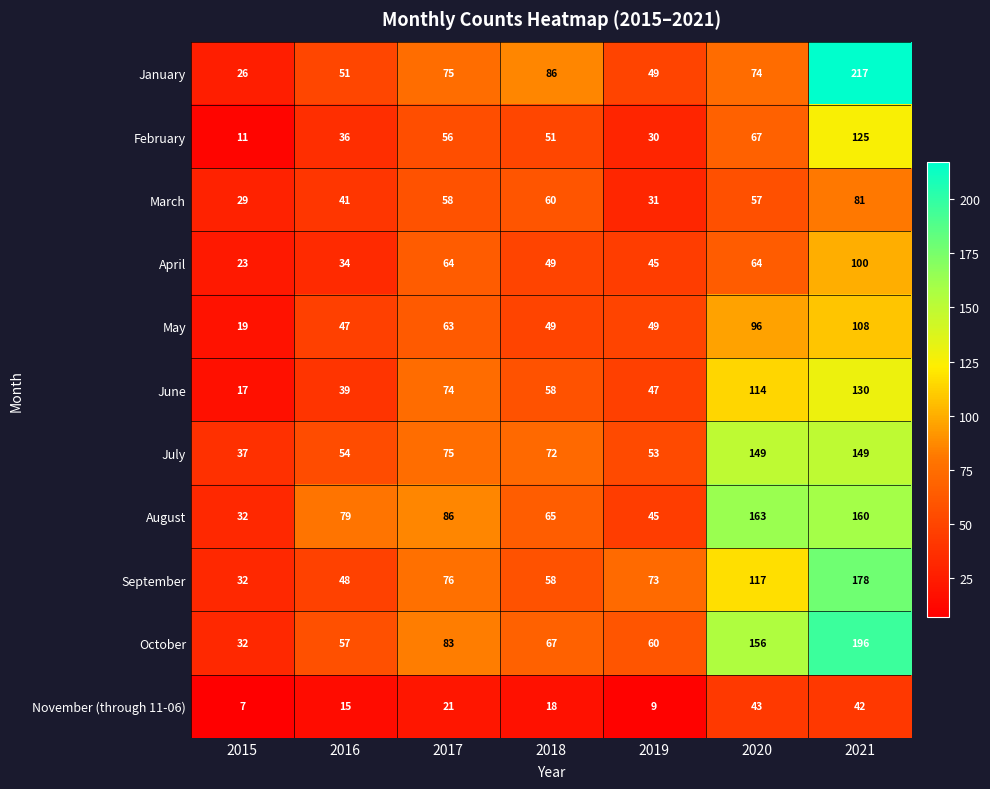

What is the lowest value of the March series?

29